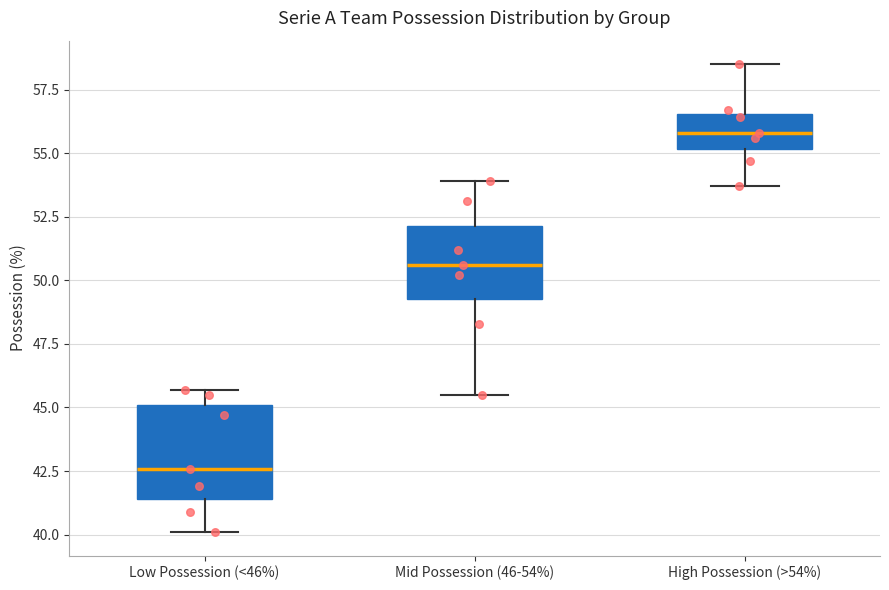

Where does the median line of the box for High Possession (>54%) sit on the y-axis? The values are not printed on the chart, so give them approximately, as read against the axis.

56.0